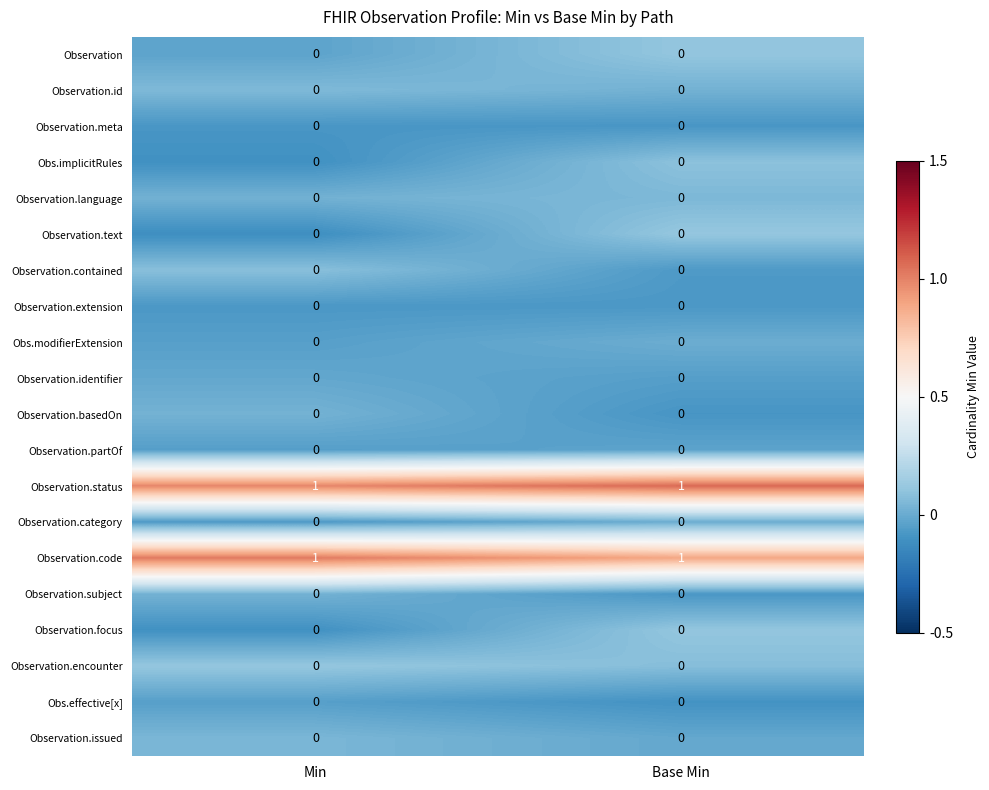

Is the value of Observation.subject at Min greater than the value of Observation.status at Min?

No